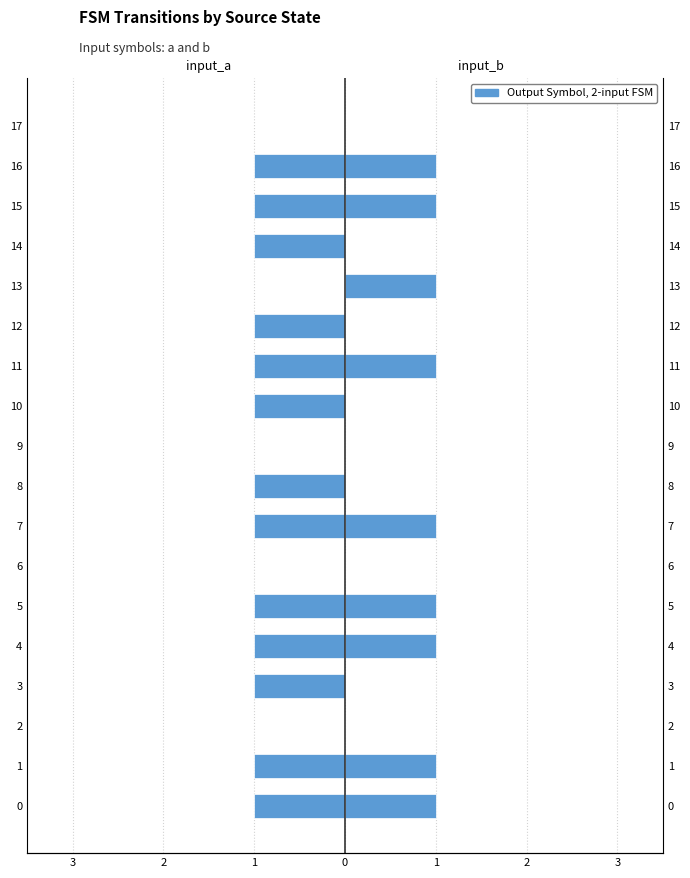

How many bars are there in each group?

2